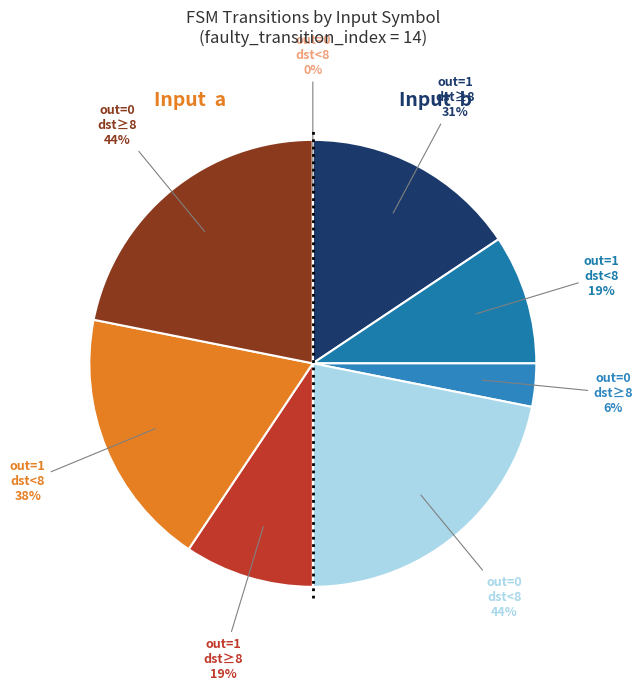

How many slices are in this pie chart?

6